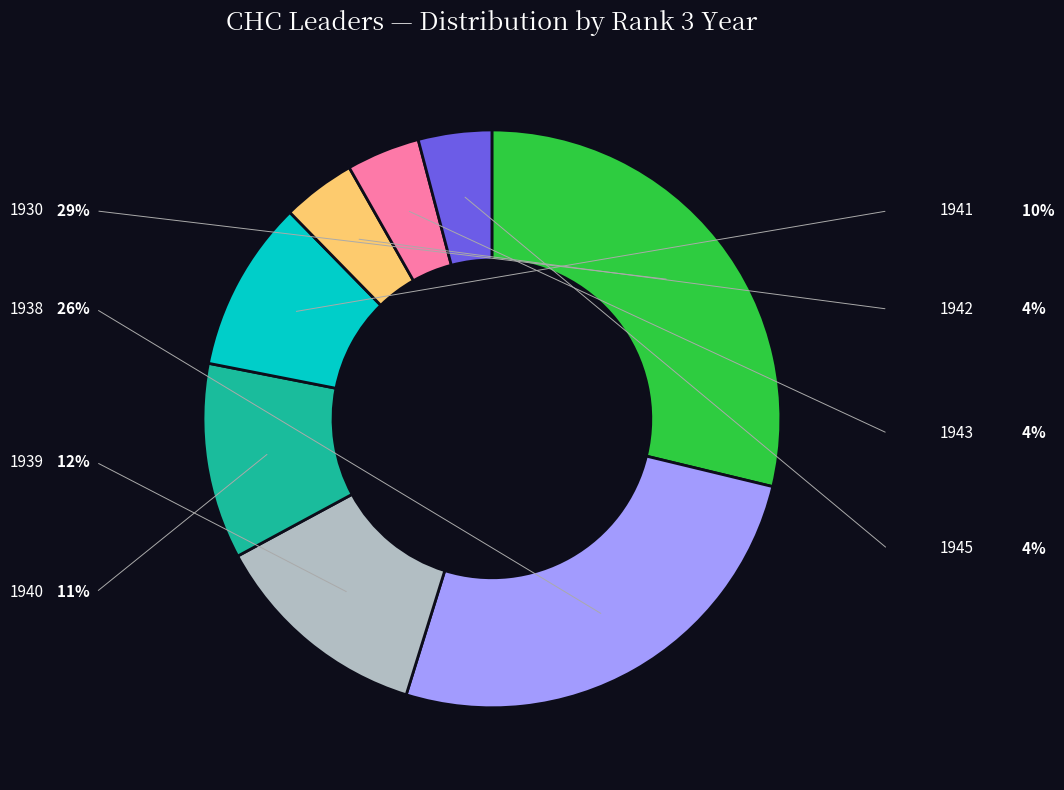

What percentage is the 1930 slice, to the nearest percent?

29%